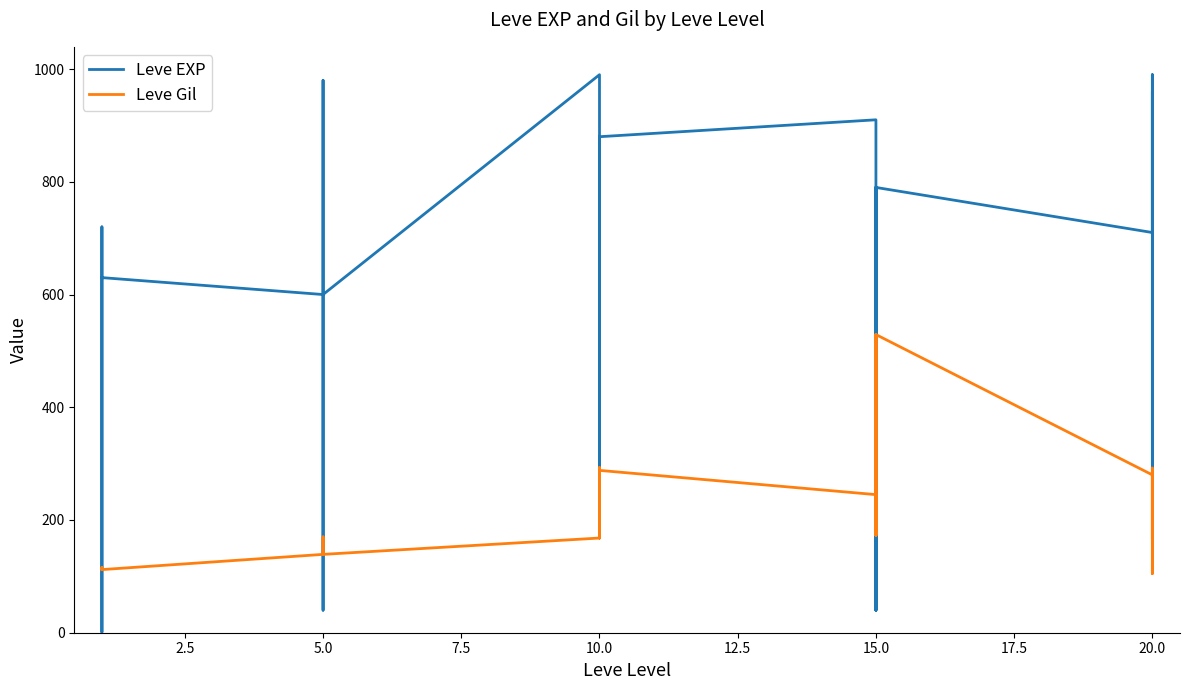

True or false: Leve Gil has more than 1 interior local peaks.

True